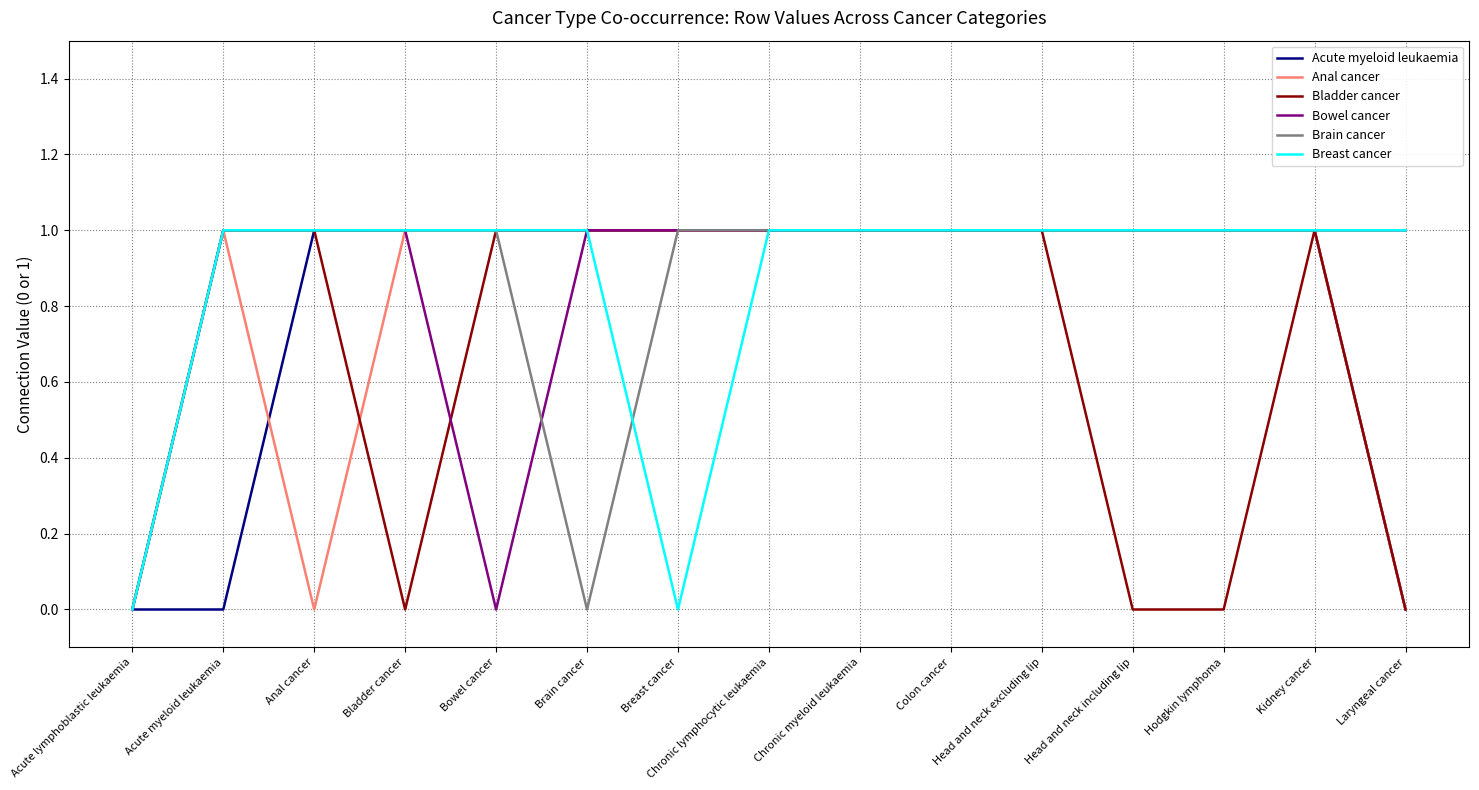

Reading left to right, extract all data points from this chart.

Acute myeloid leukaemia: 0	0	1	1	1	1	1	1	1	1	1	1	1	1	0
Anal cancer: 0	1	0	1	1	1	1	1	1	1	1	1	1	1	0
Bladder cancer: 0	1	1	0	1	1	1	1	1	1	1	0	0	1	0
Bowel cancer: 0	1	1	1	0	1	1	1	1	1	1	1	1	1	1
Brain cancer: 0	1	1	1	1	0	1	1	1	1	1	1	1	1	1
Breast cancer: 0	1	1	1	1	1	0	1	1	1	1	1	1	1	1